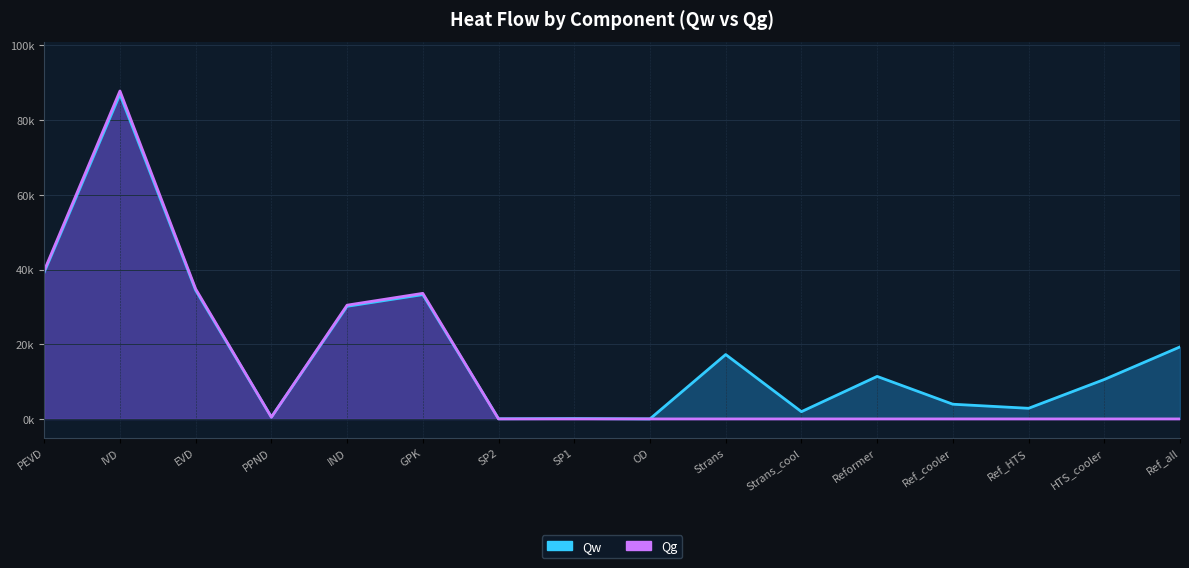

Is it true that Qw equals 4880.1 at Ref_HTS?

False